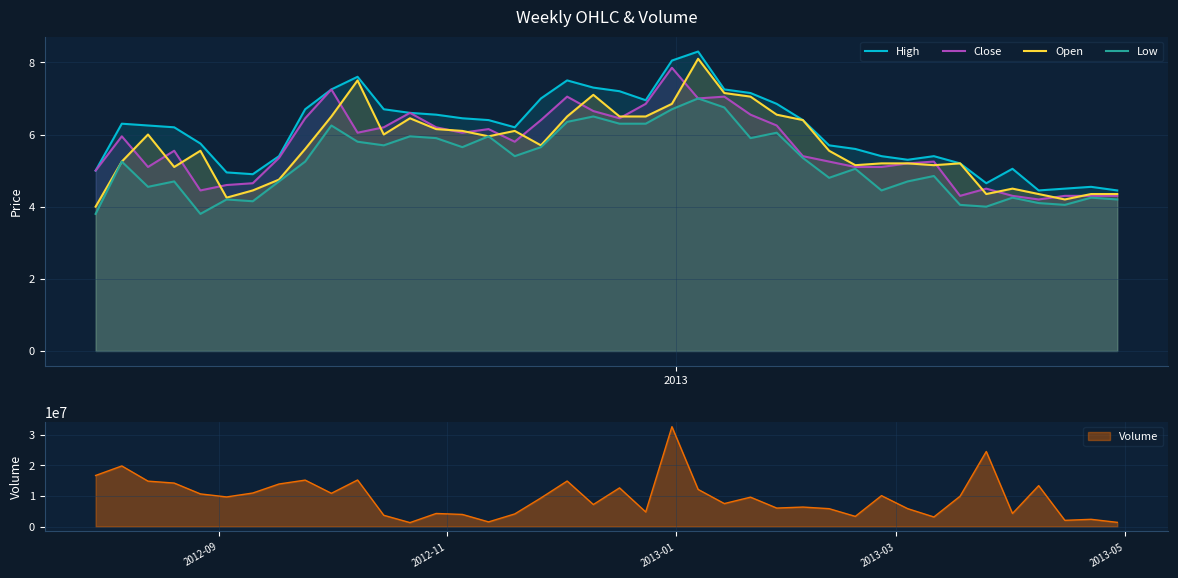

At how many categories does at least one series exceed 7?

9